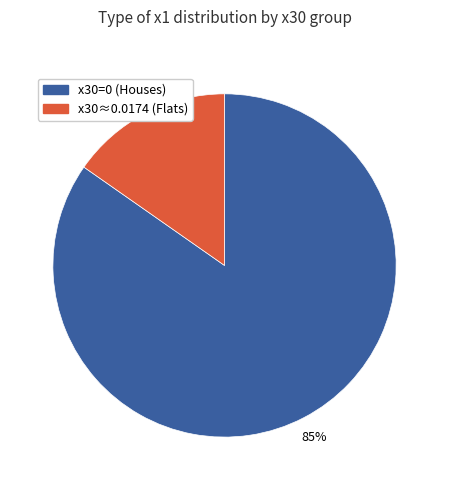

Is there any slice that represents more than half of the pie?

Yes